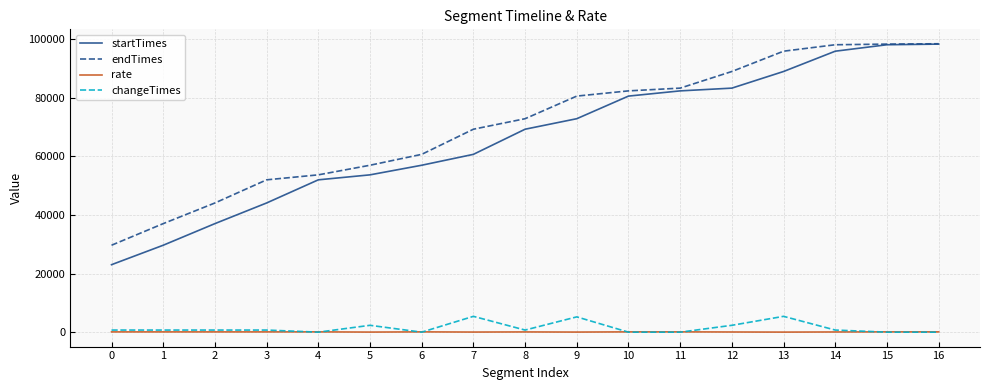

What is the greatest value displayed?

98470.0